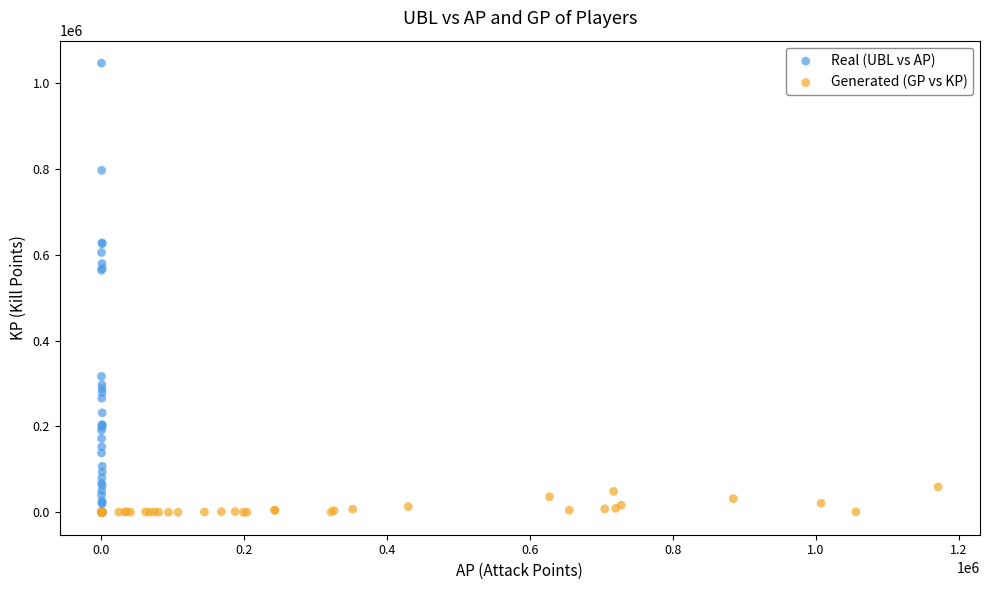

Which series has the widest spread of Y values?

Real (UBL vs AP)